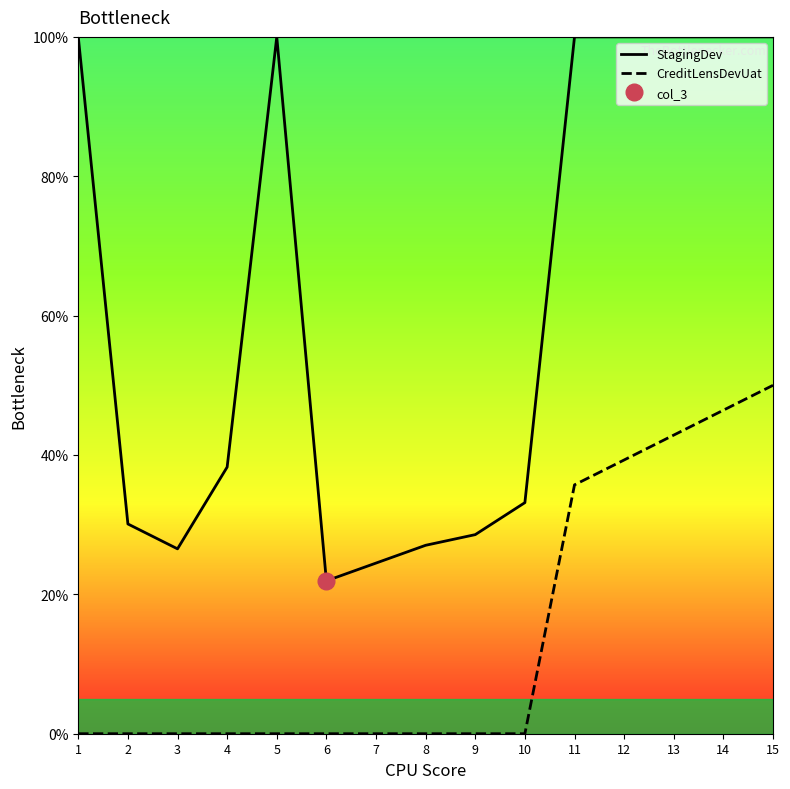

Is this an area chart (filled region under the line)?

No